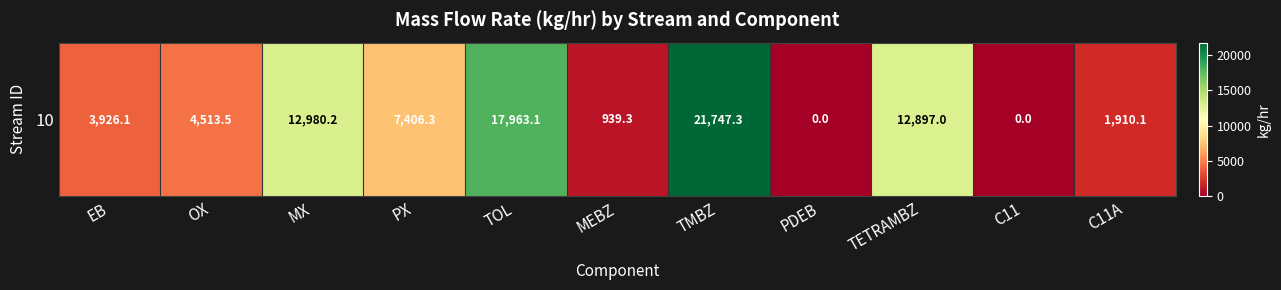

What is the maximum value shown in the chart?

21747.3